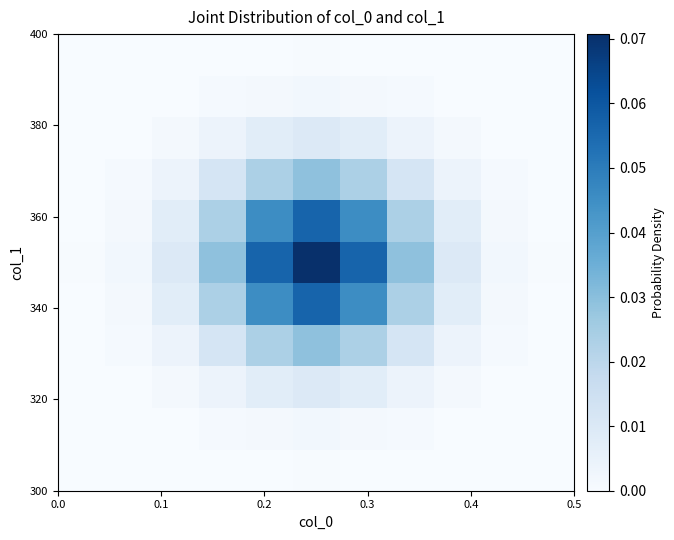

At how many categories does at least one series exceed 0?

11